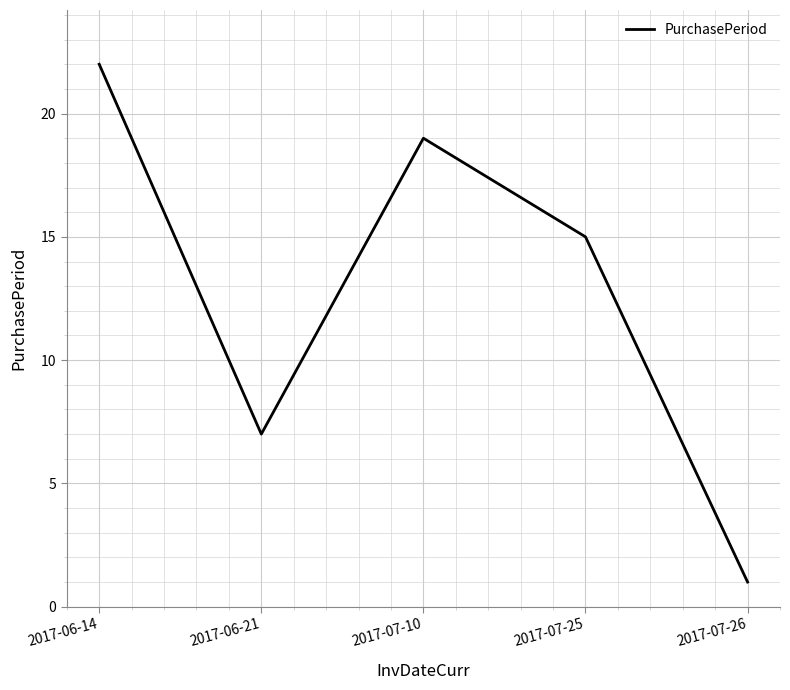

How many interior local valleys (lower than both neighbors) does the data have?

1